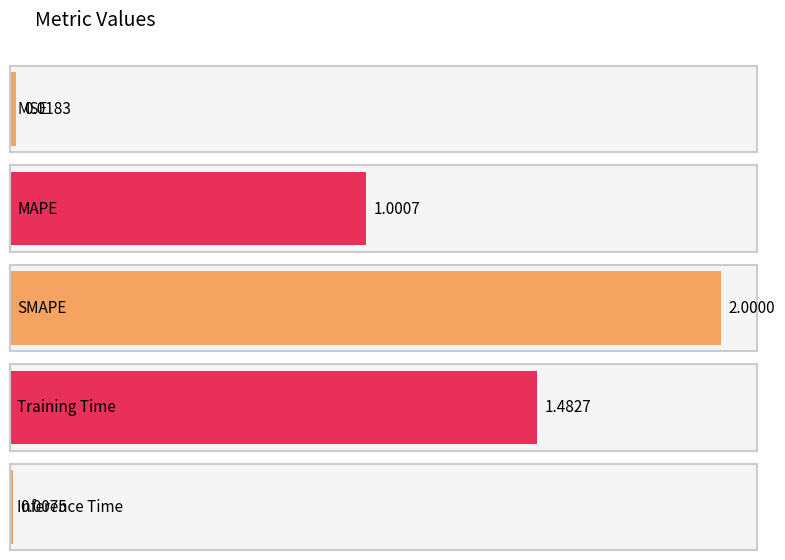

Does the chart contain stacked bars?

No